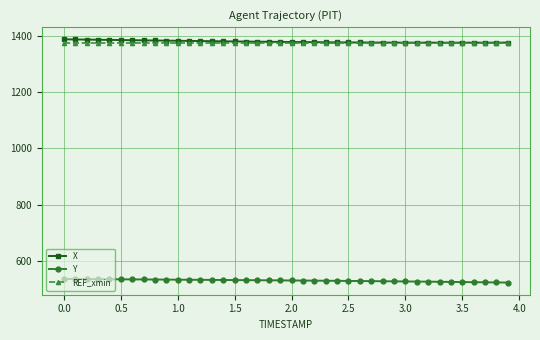

At how many categories does at least one series exceed 1168?

40